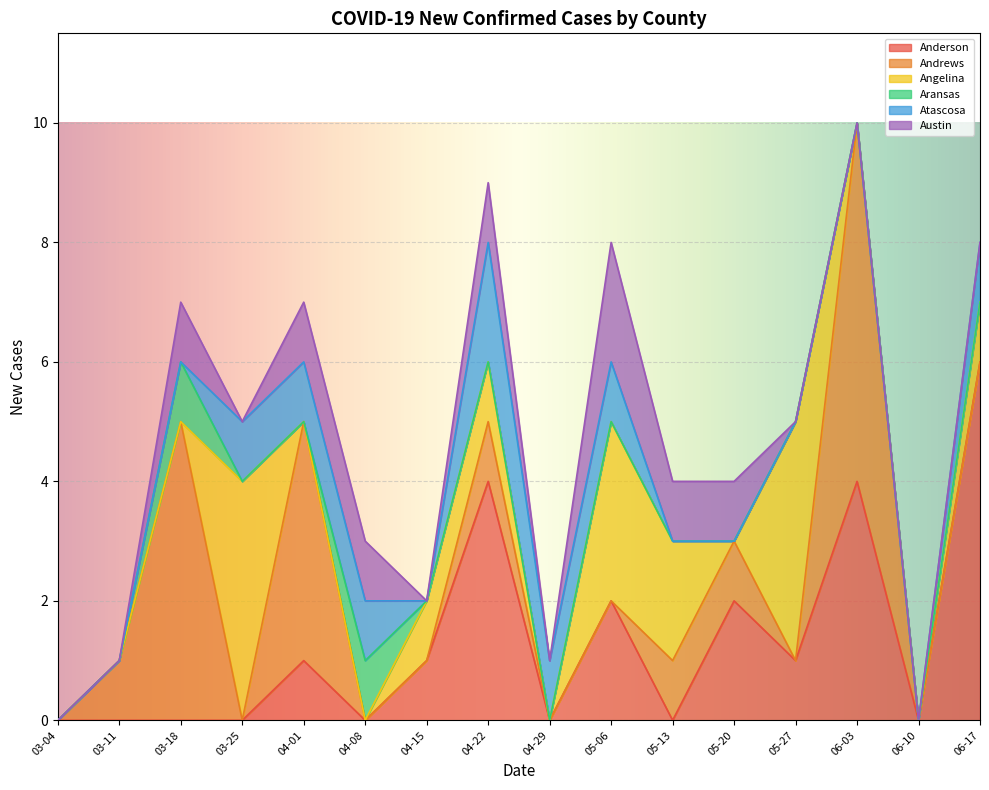

Where is Anderson nearest to the value 3?

04-22